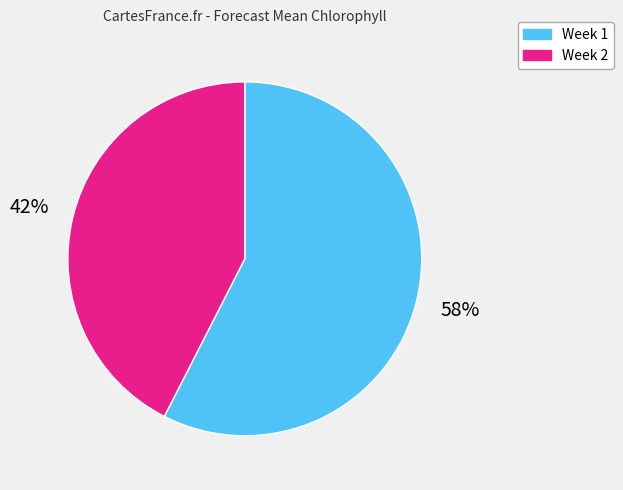

To the nearest percent, what is the combined percentage of Week 2 and Week 1?

100%